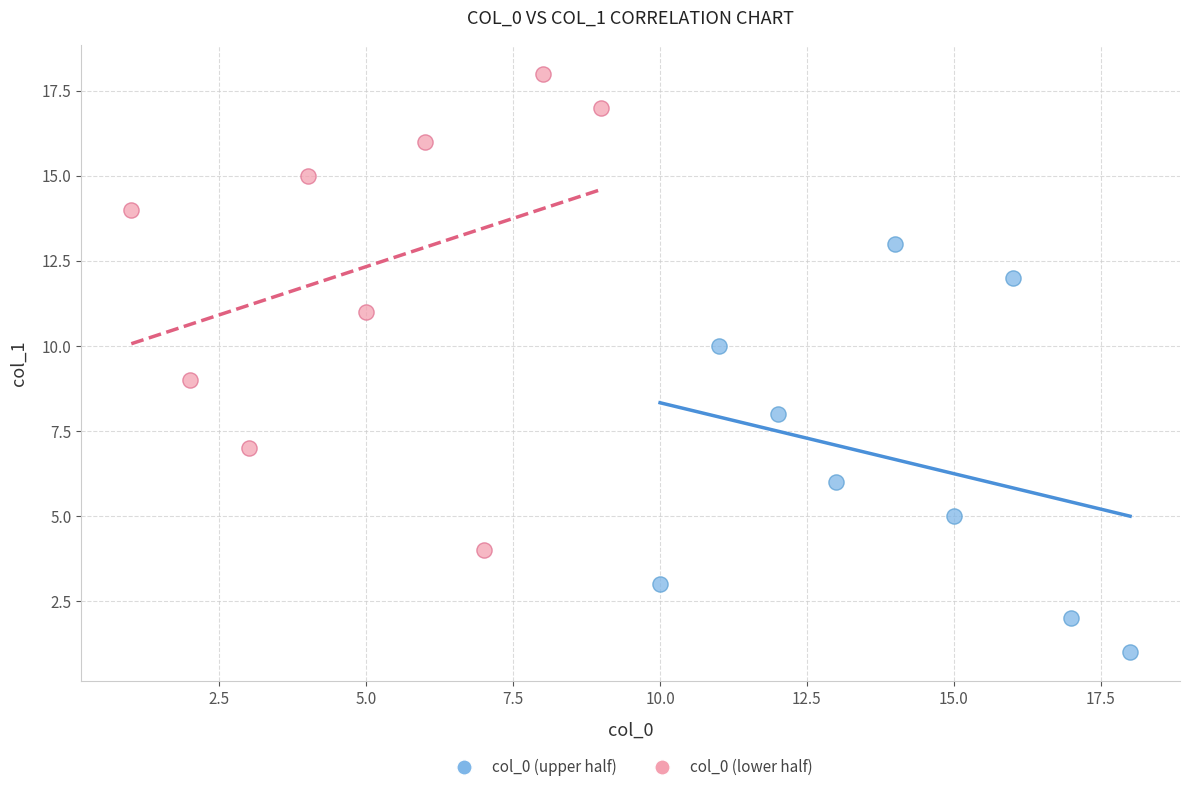

Which series contains the lowest Y value?

col_0 (upper half)